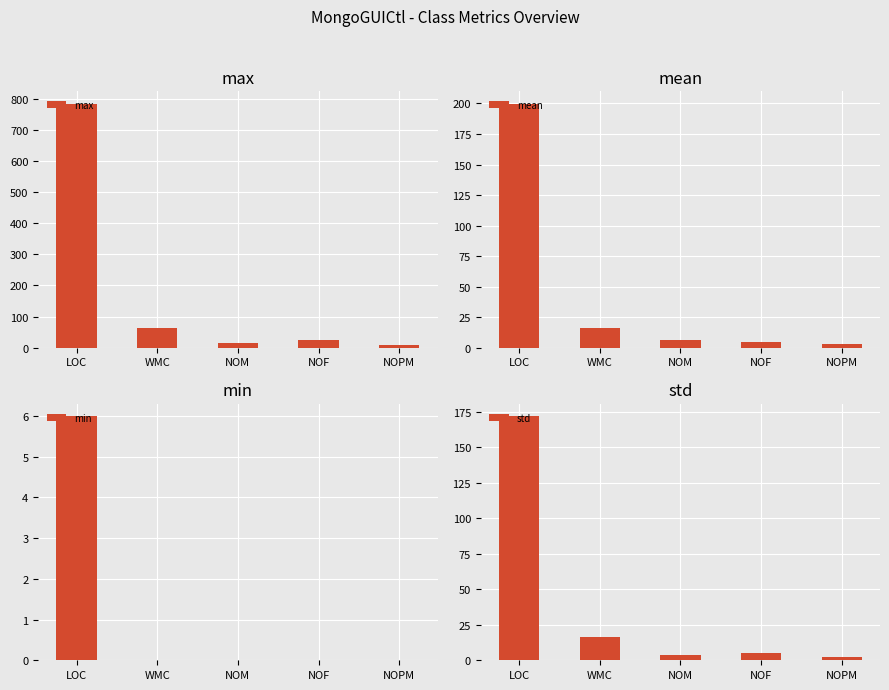

The value of std at NOF is 3.0. True or false?

False